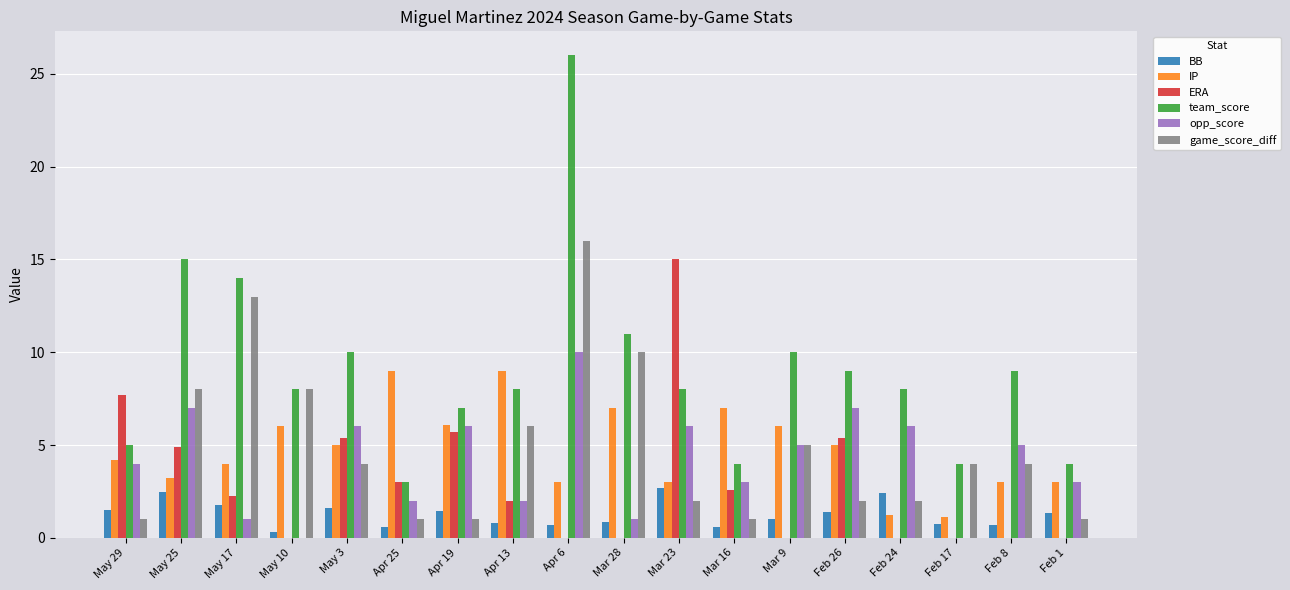

Count the number of data series in this chart.

6